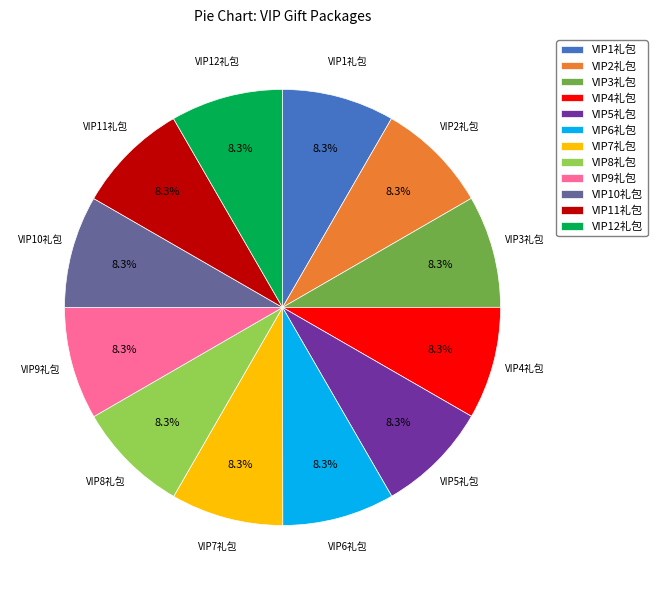

The VIP6礼包 slice represents 22% of the pie. True or false?

False